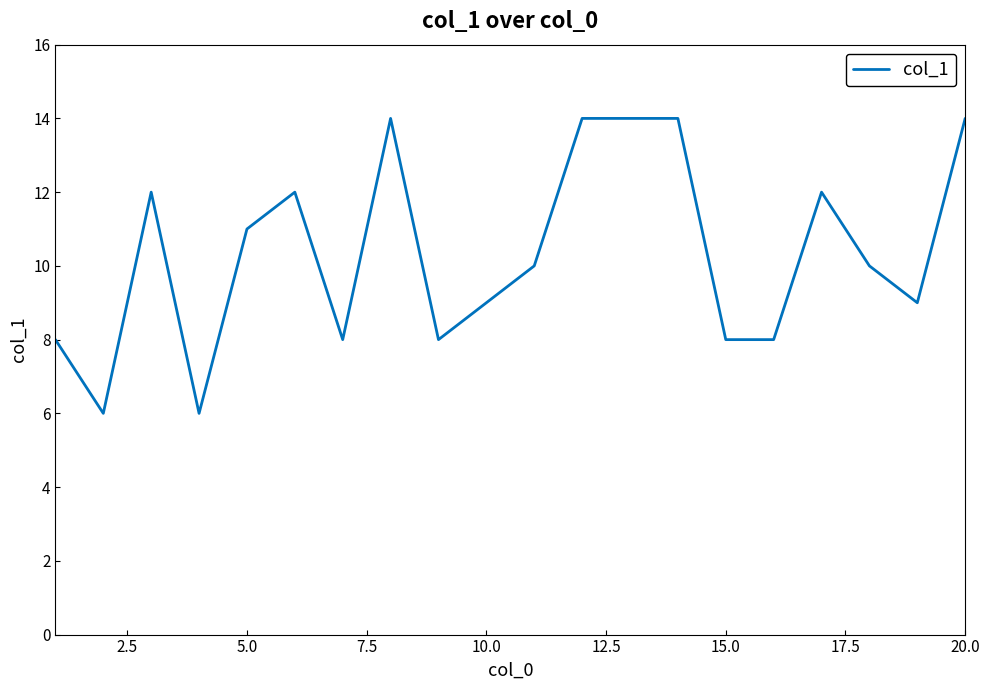

What is the difference between the maximum and minimum values?

8